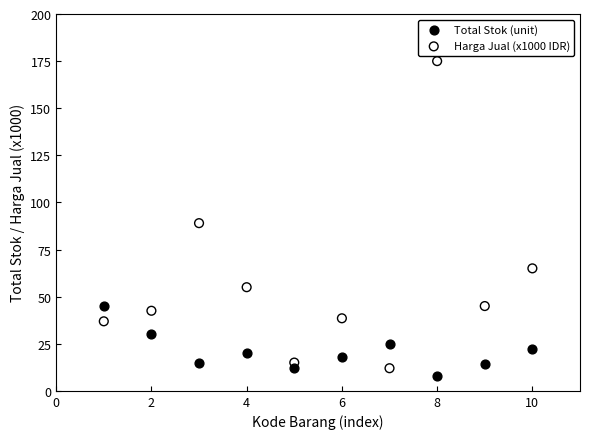

Which series has the largest Y range (max minus min)?

Harga Jual (x1000 IDR)